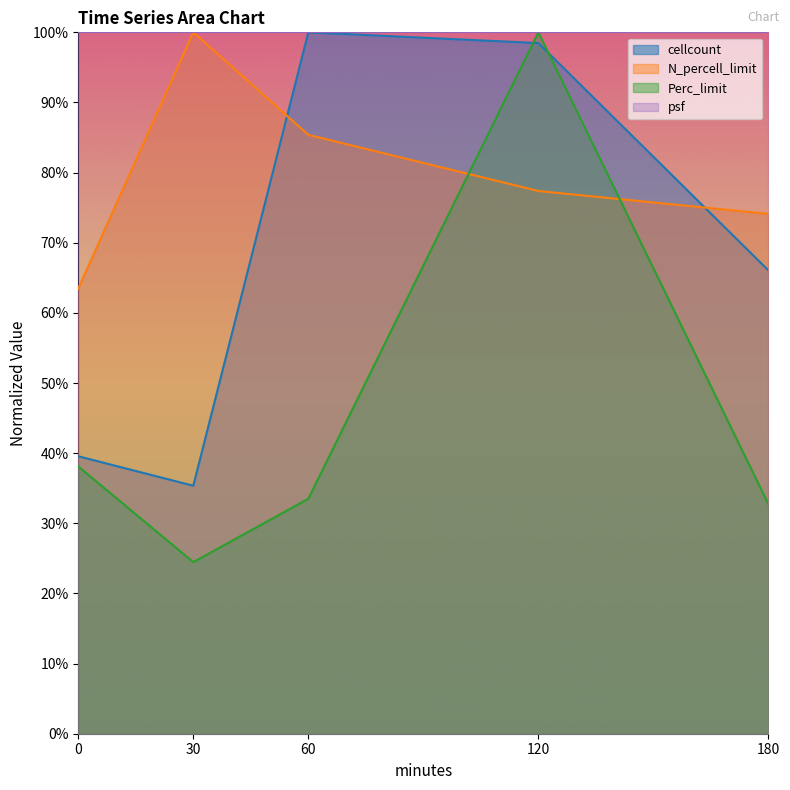

Which series has the widest spread of values?

Perc_limit